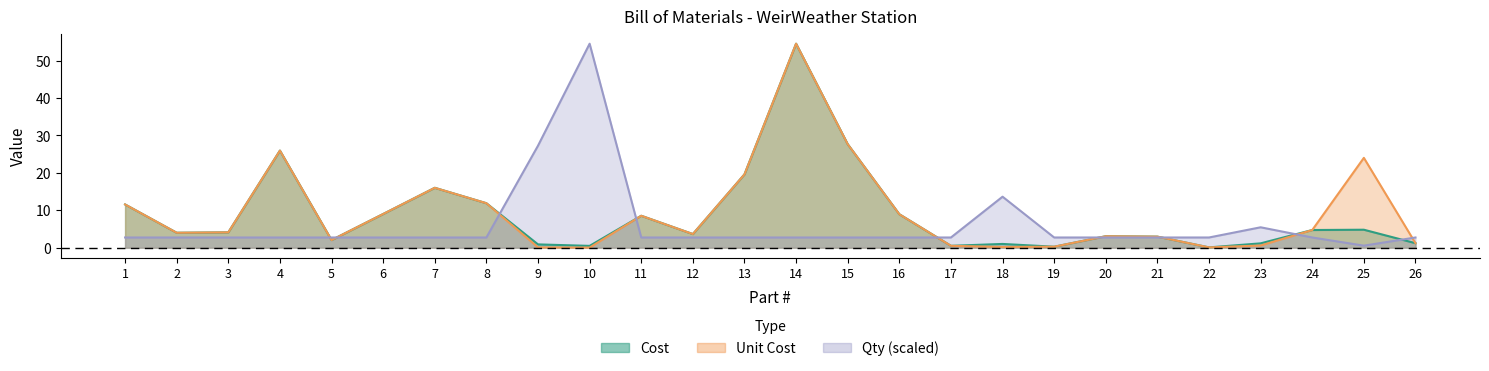

Is it true that Cost equals 19.3 at 8?

False